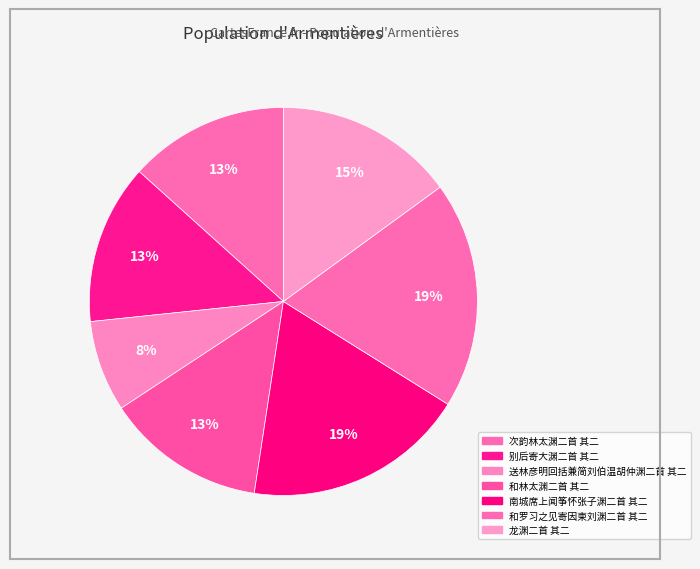

What is the largest slice in the pie chart?

和罗习之见寄因柬刘渊二首 其二